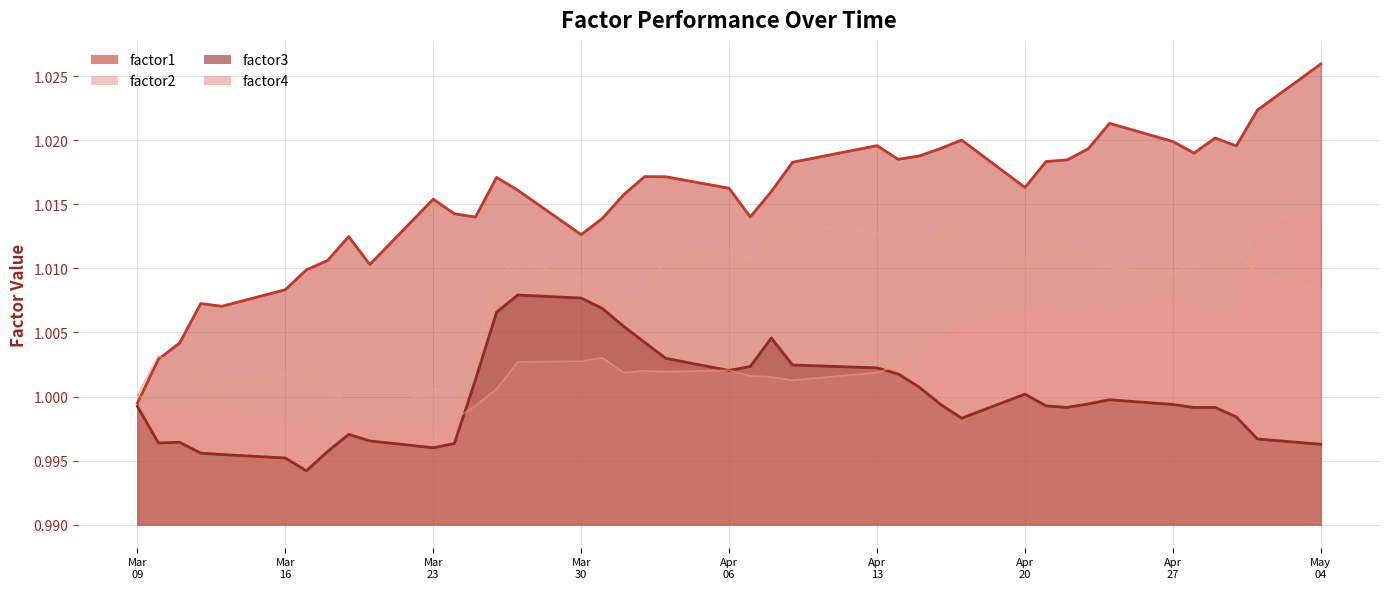

What is the greatest value displayed?

1.0